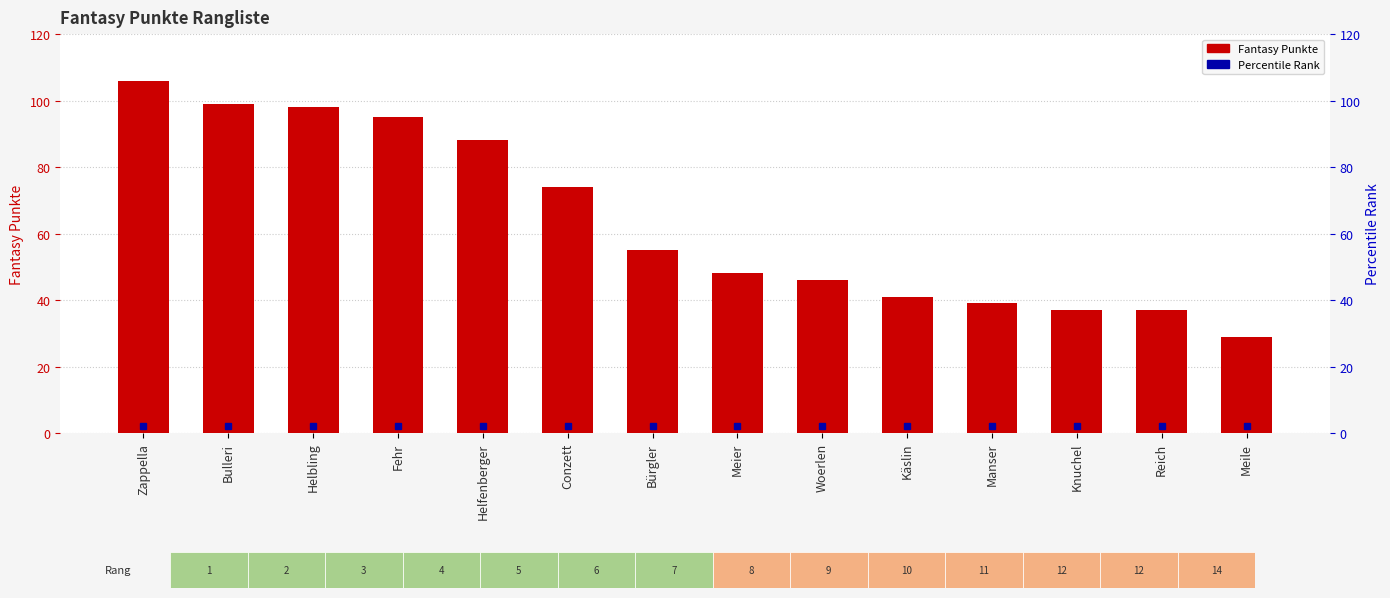

True or false: the data shows 85 at Bürgler.

False